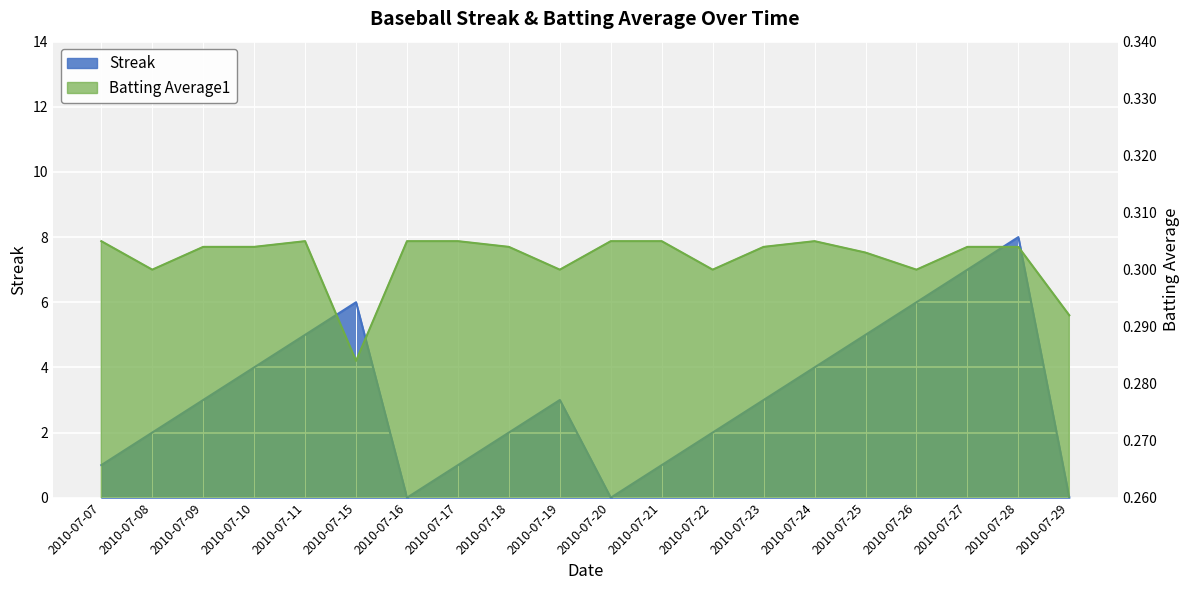

What is the value of the Batting Average1 point at the 19th from the left?

0.3